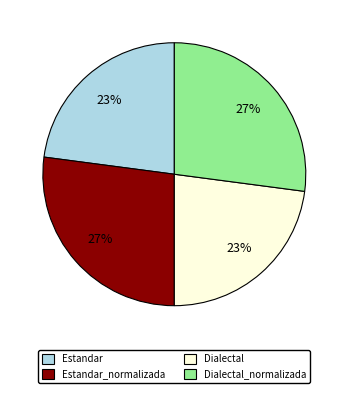

To the nearest percent, what is the combined percentage of Dialectal_normalizada and Estandar_normalizada?

54%